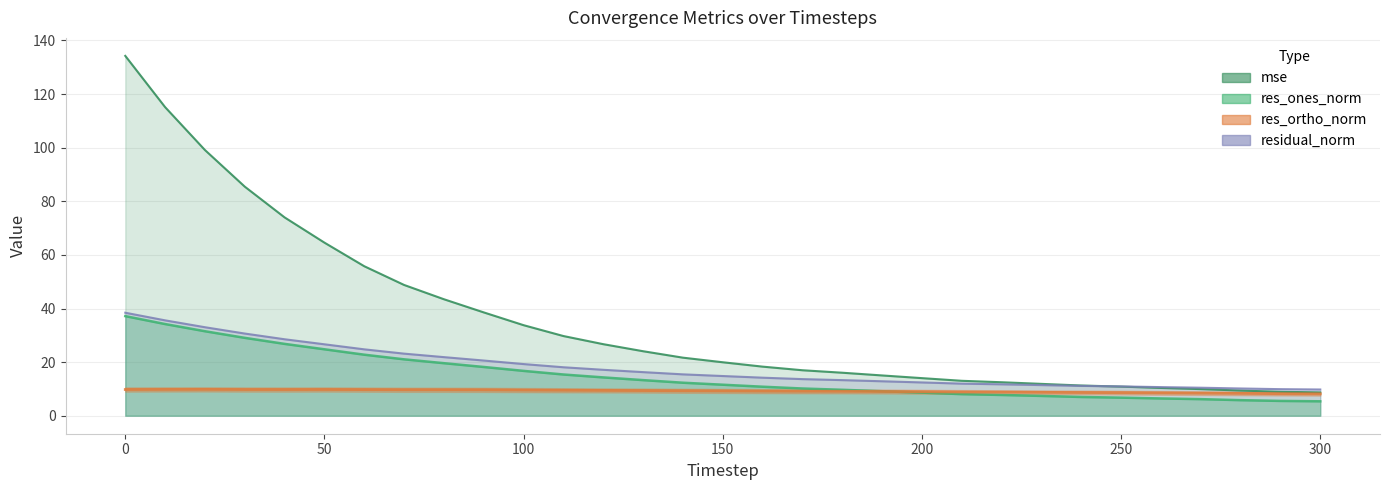

Rank the series at 150 from highest to lowest value.

mse, residual_norm, res_ones_norm, res_ortho_norm